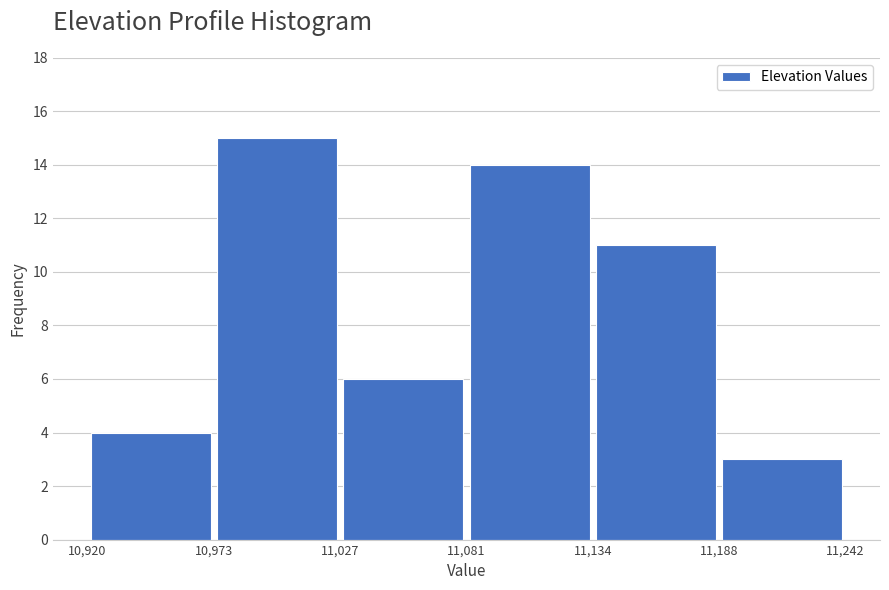

Reading left to right, list every bar in this chart as the range it spans on the x-axis followed by its height. The values are not printed on the chart, so give them approximately, as read against the axis.

10,920 to 10,973: 4
10,973 to 11,027: 15
11,027 to 11,081: 6
11,081 to 11,134: 14
11,134 to 11,188: 11
11,188 to 11,242: 3